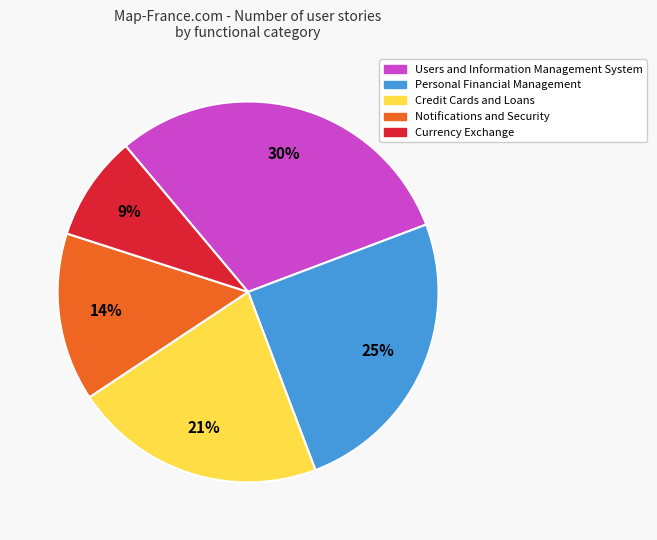

What is the smallest slice in the pie chart?

Currency Exchange